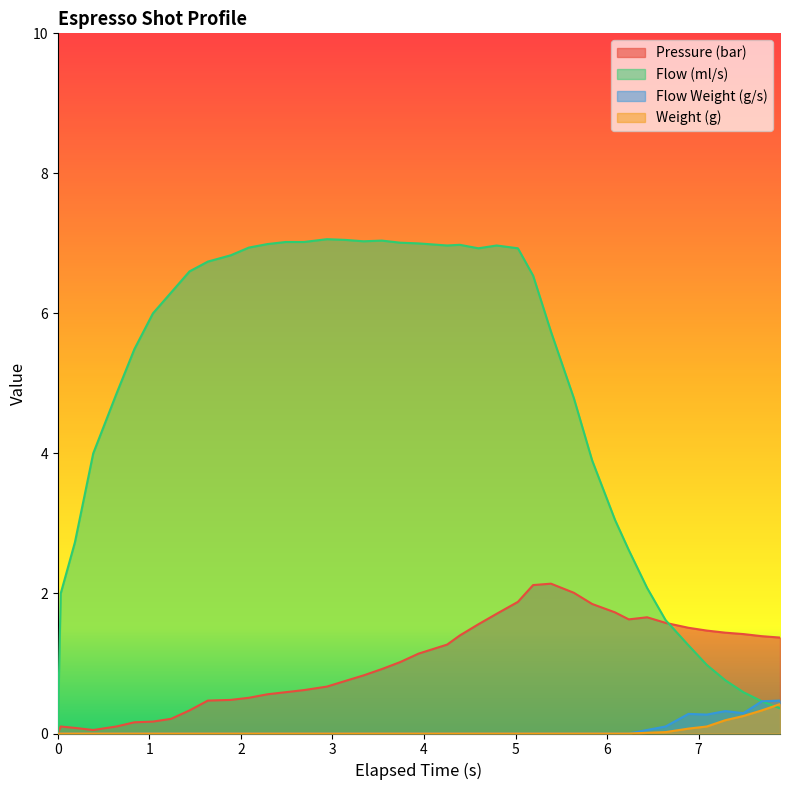

How many positive values does the espresso_flow series have?

39